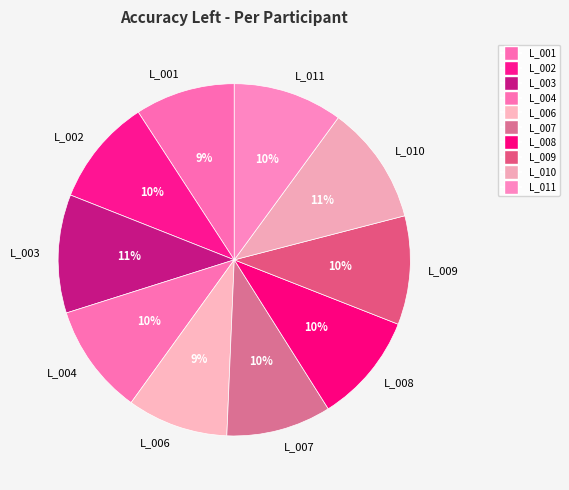

Is it true that L_007 is 10% of the pie?

True